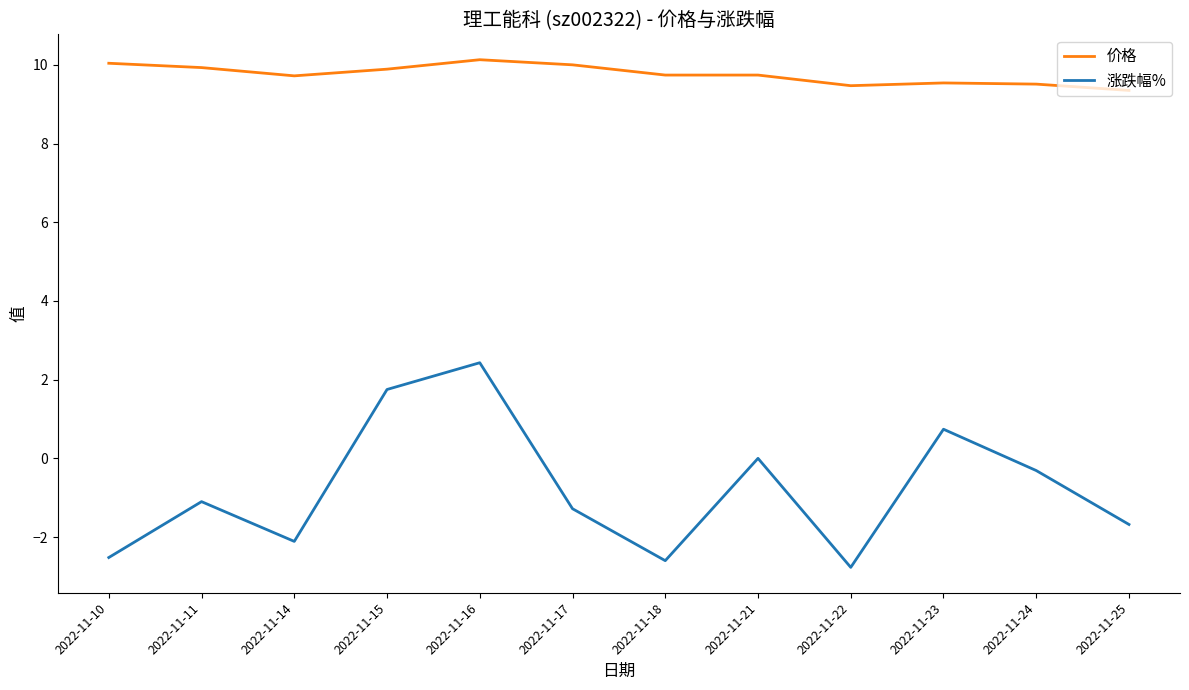

At which category is the sum across all series the highest?

2022-11-16